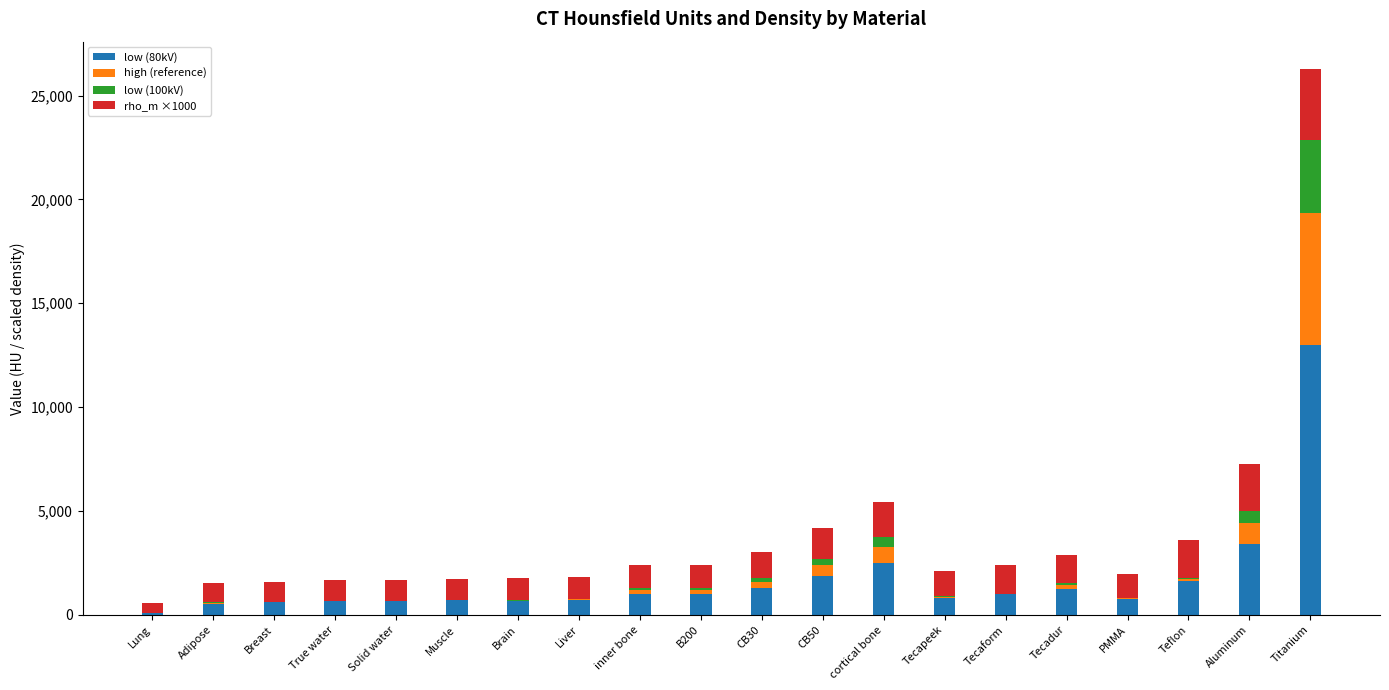

How many distinct data groups are displayed?

4